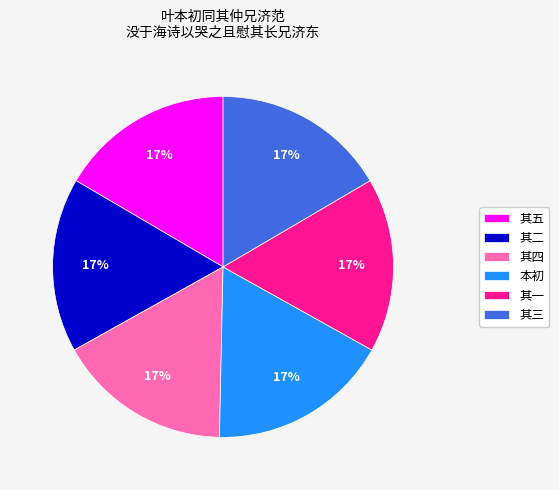

How many segments does this pie chart have?

6